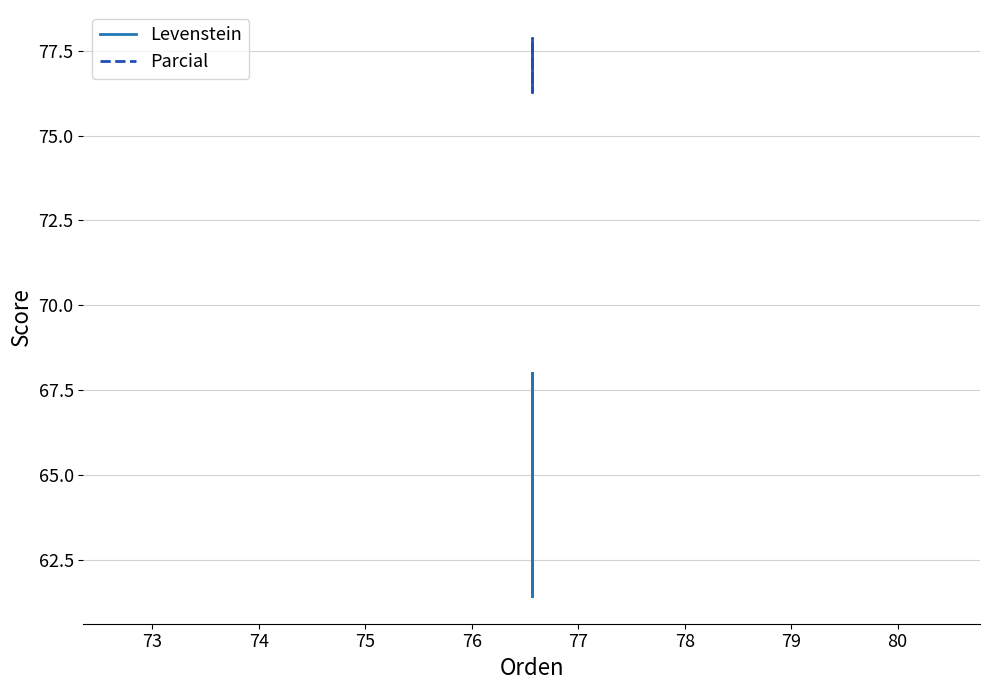

What is the maximum value shown in the chart?

77.9